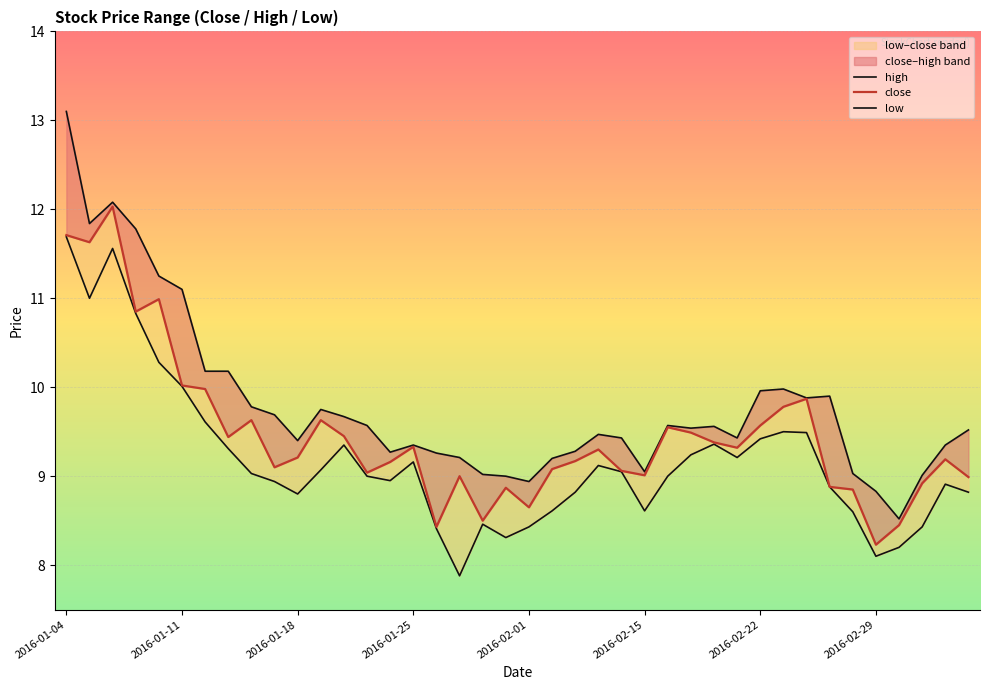

How many lines are shown in the chart?

3